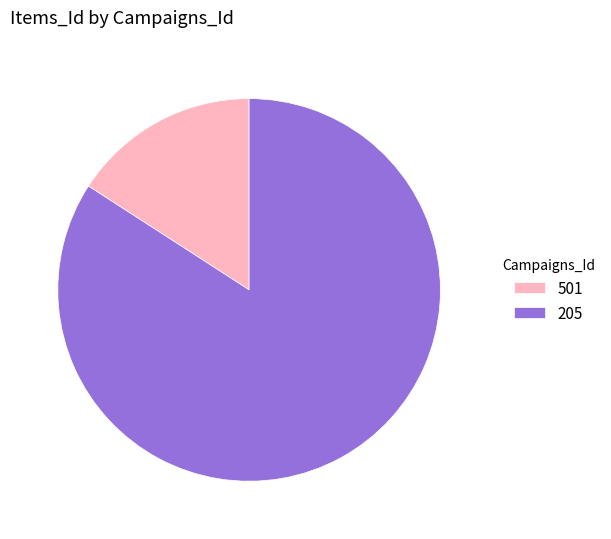

The 205 slice represents 96% of the pie. True or false?

False